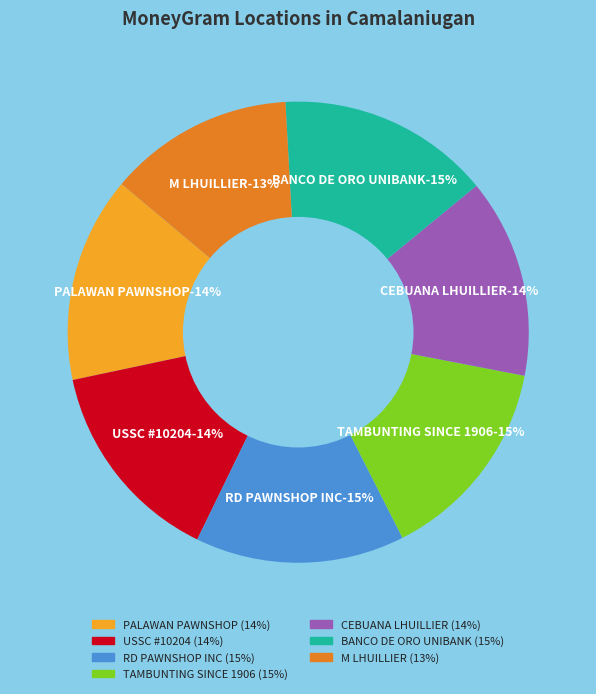

What is the smallest slice in the pie chart?

M LHUILLIER - CAMALANIUGAN CAGAYAN VALLE